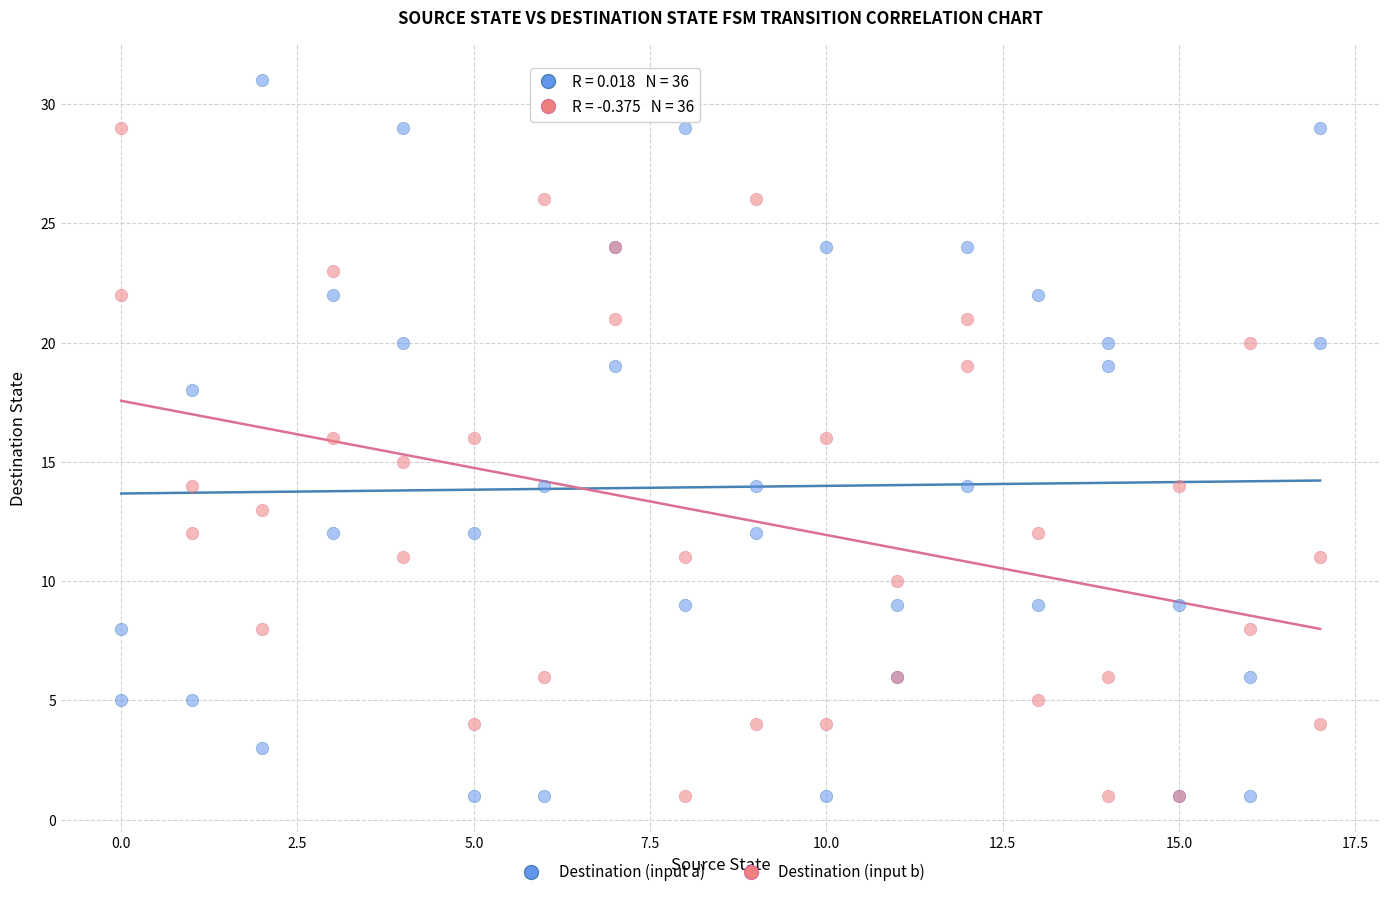

What is the X range (max minus min) for the scatter plot?

17